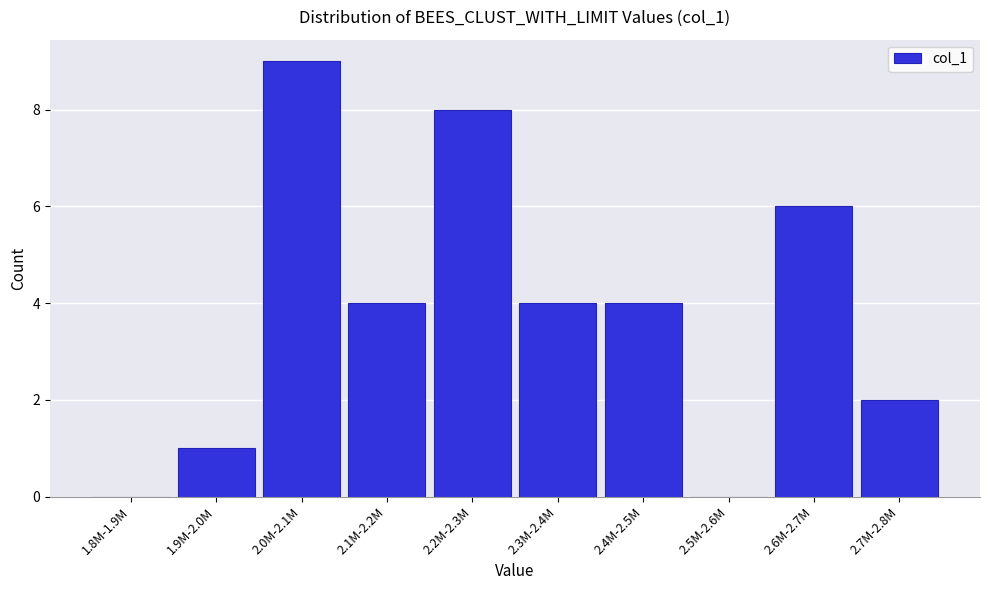

Reading right to left, what are all the values shown in this chart?

2.7M-2.8M=2	2.6M-2.7M=6	2.5M-2.6M=0	2.4M-2.5M=4	2.3M-2.4M=4	2.2M-2.3M=8	2.1M-2.2M=4	2.0M-2.1M=9	1.9M-2.0M=1	1.8M-1.9M=0